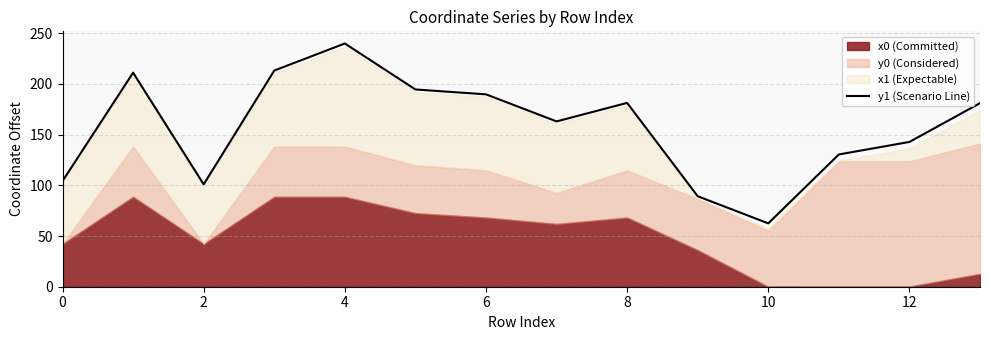

The chart shows a value of 104.2 at 0. True or false?

True